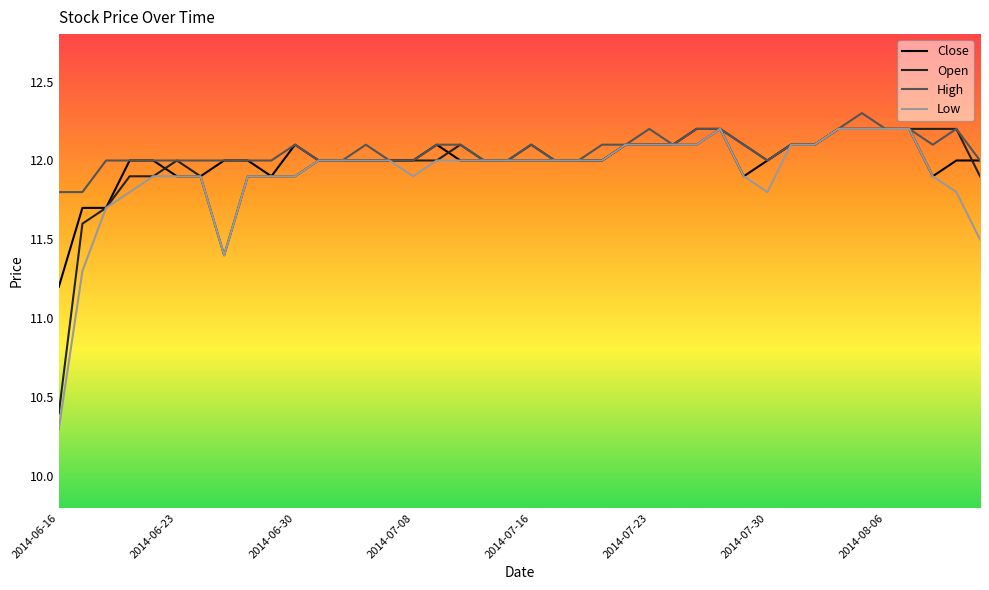

Which series has the largest range (max minus min)?

Low